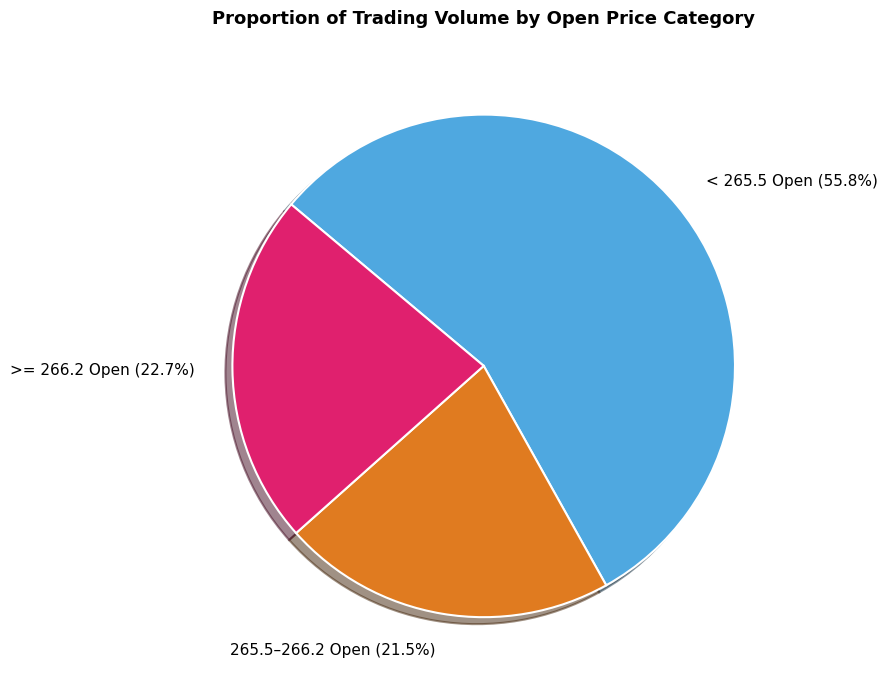

Which slice represents more than half of the pie?

< 265.5 Open